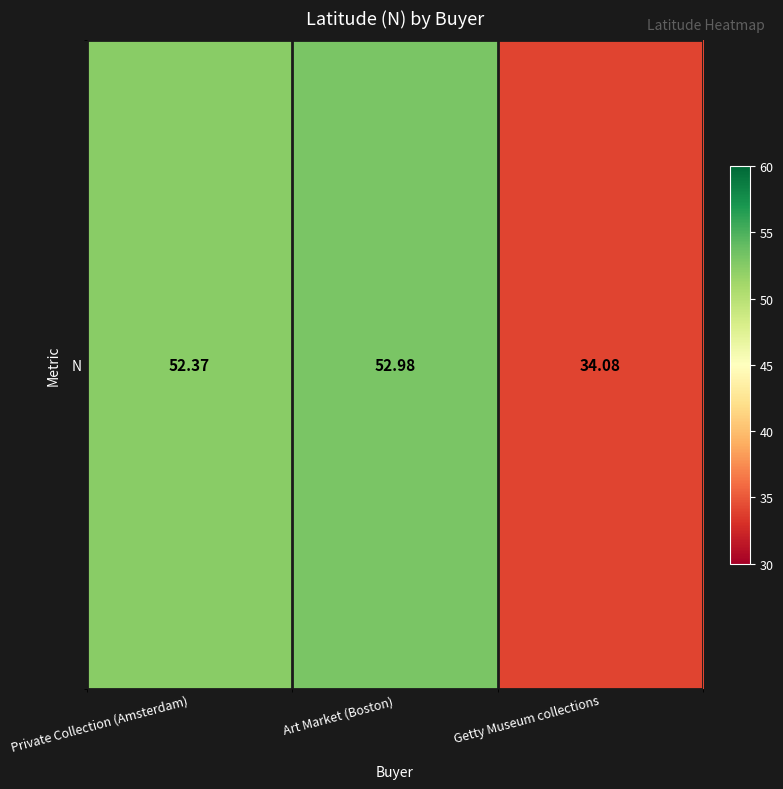

Which has a higher value, Getty Museum collections or Art Market (Boston)?

Art Market (Boston)